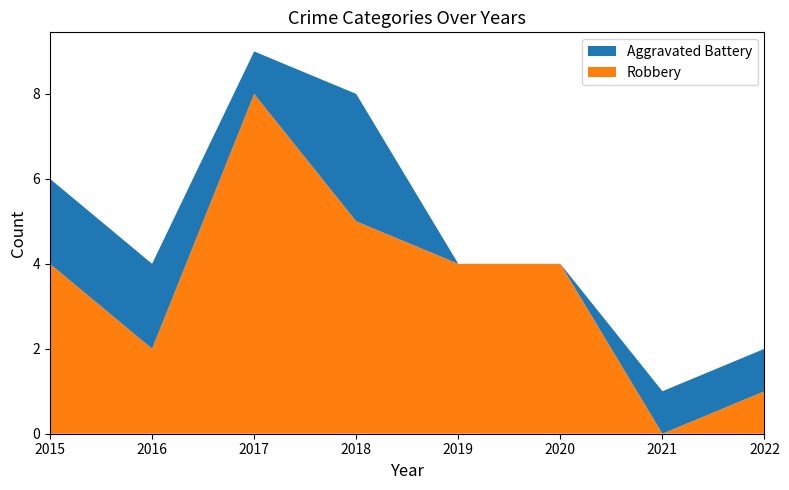

Reading right to left, list all the values displayed in this chart.

Robbery: 1	0	4	4	5	8	2	4
Aggravated Battery: 1	1	0	0	3	1	2	2